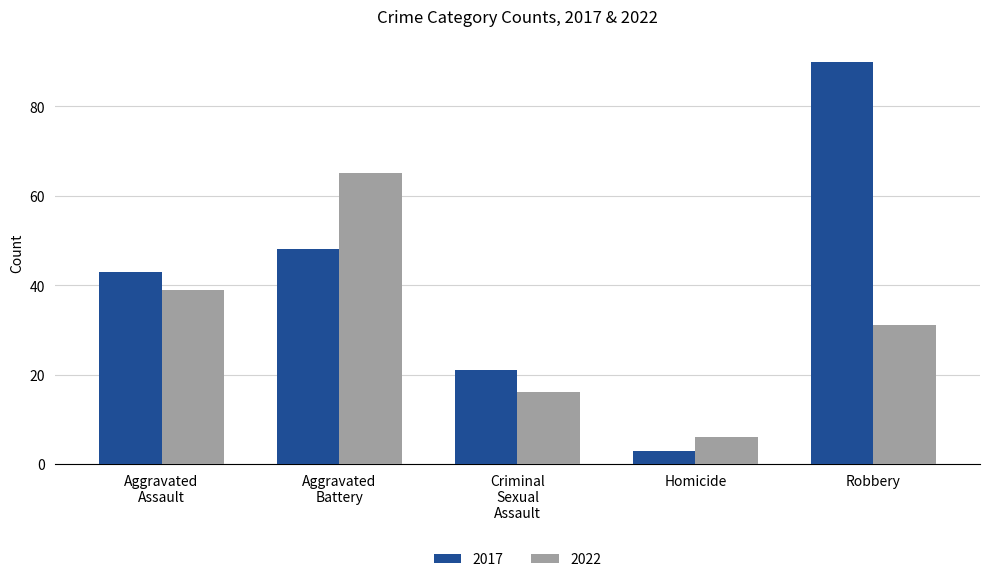

Where does the 2022 series first go above 31?

Aggravated
Assault